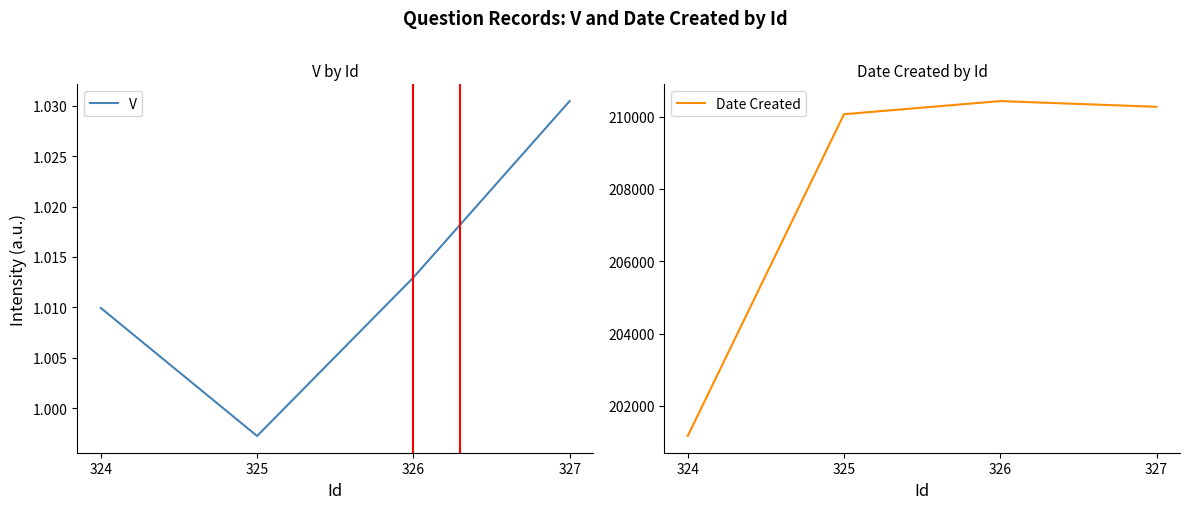

Is the value of V at 325 greater than the value of Date Created at 324?

No